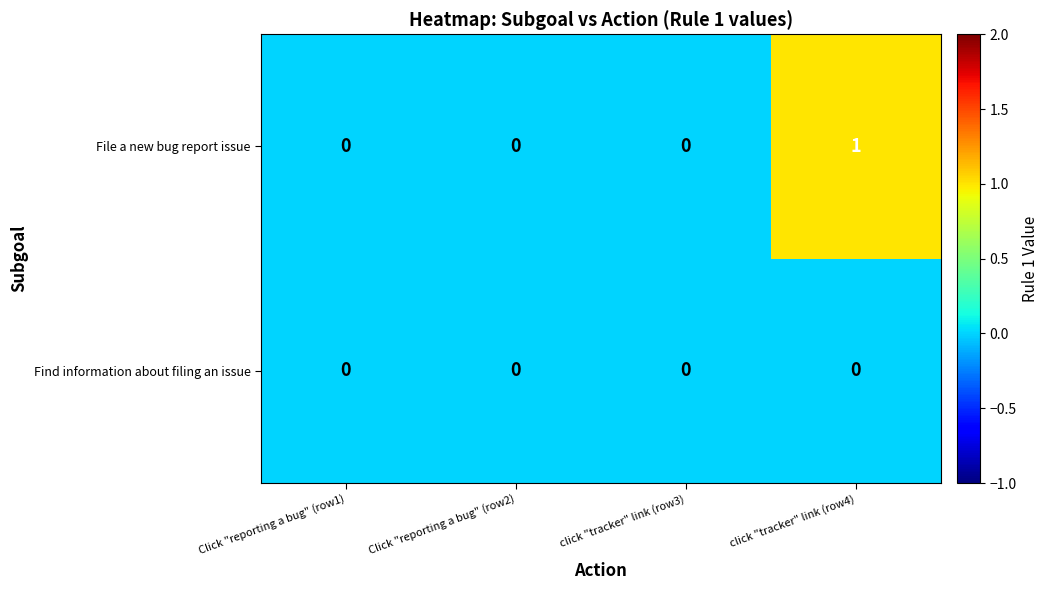

Which label corresponds to the largest value in the chart?

click "tracker" link (row4)